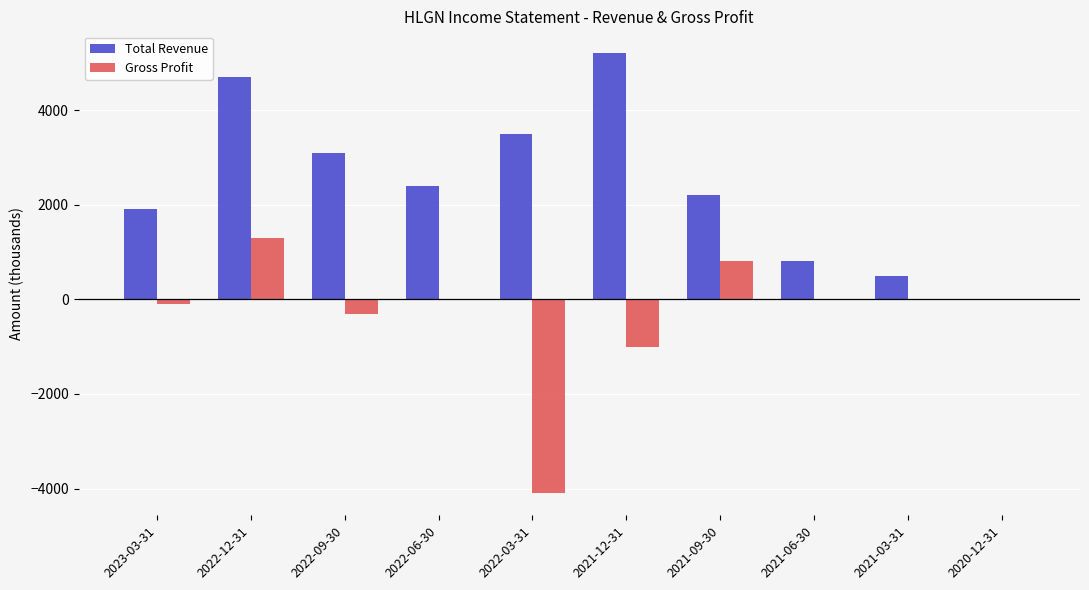

What is the maximum value shown in the chart?

5200